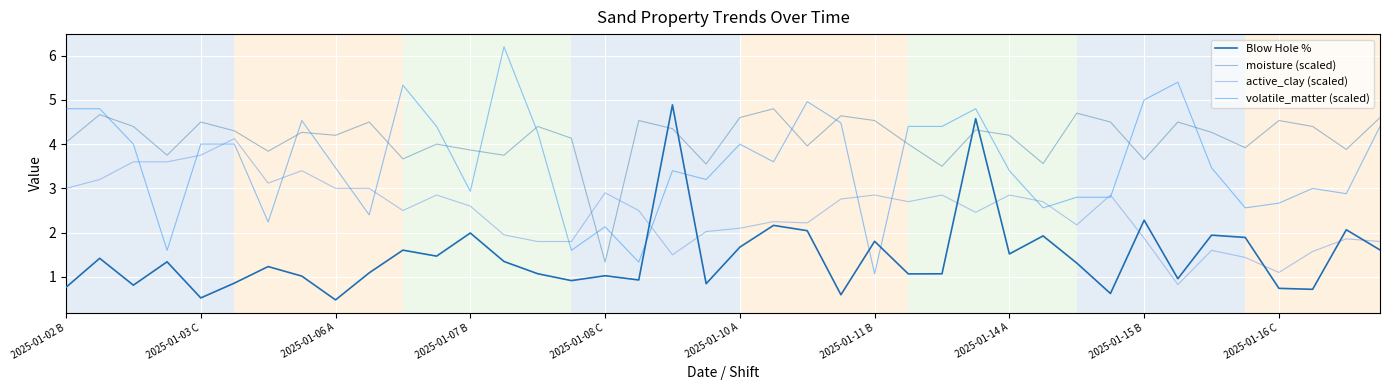

What is the greatest value displayed?

6.2